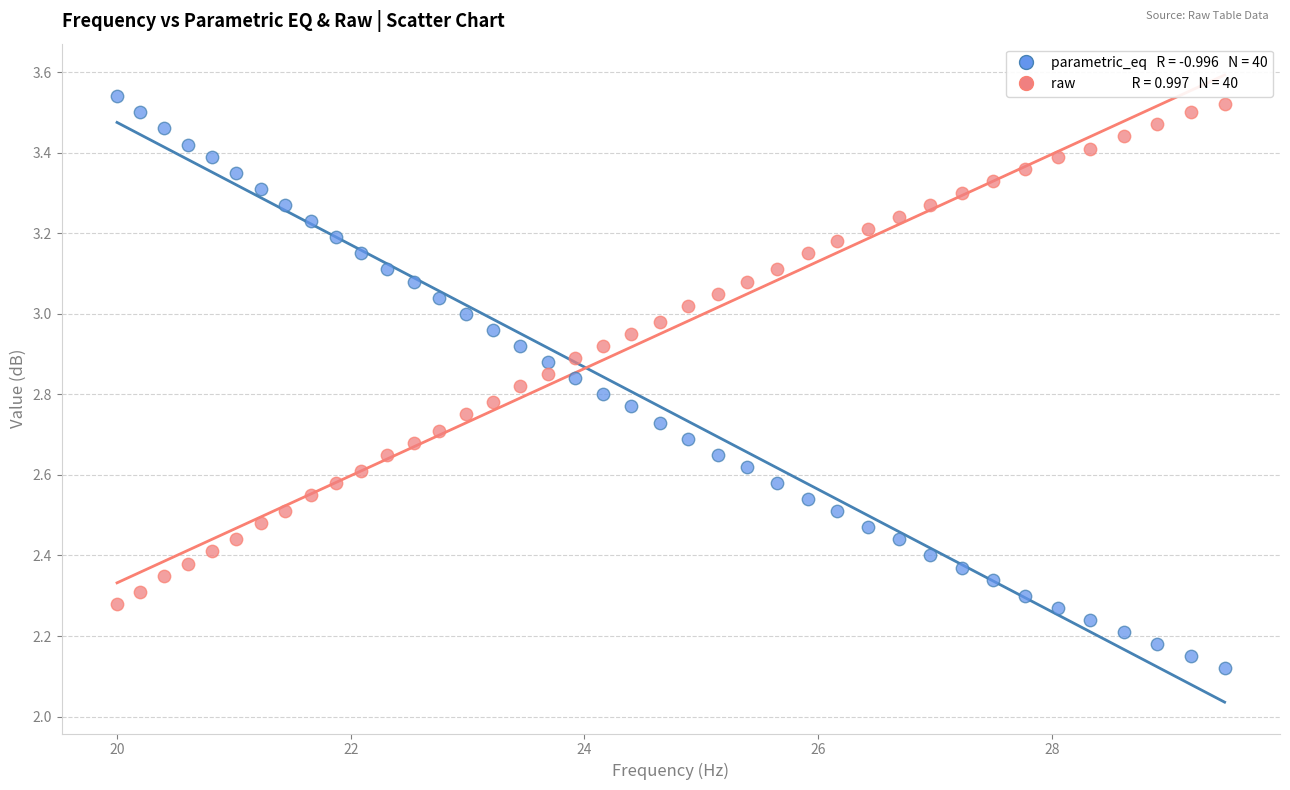

Across all data points, what is the range of X values (max minus min)?

9.5